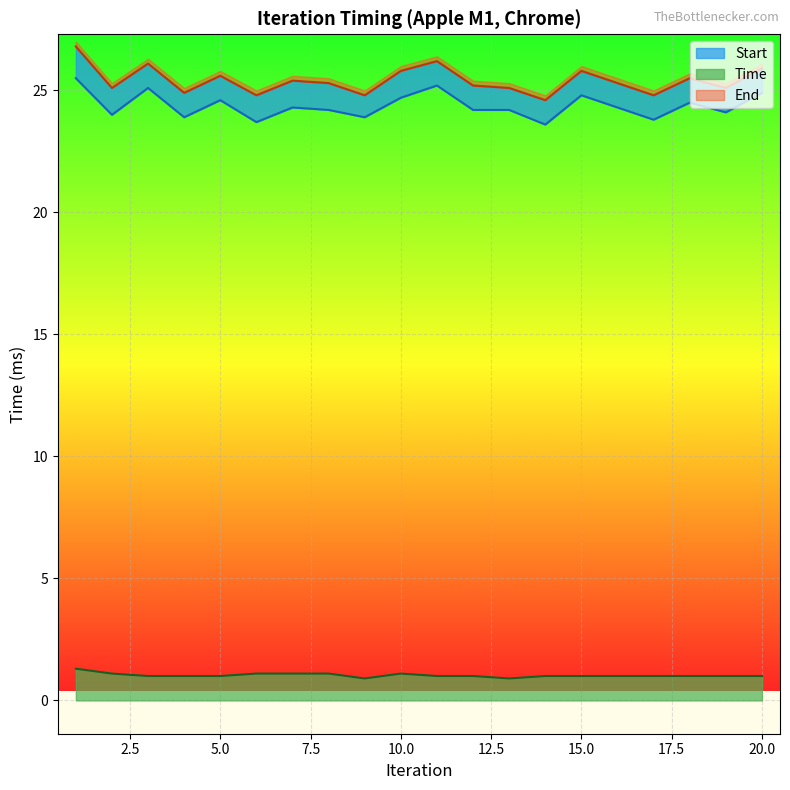

Which series changed the most between 12 and 16?

Start